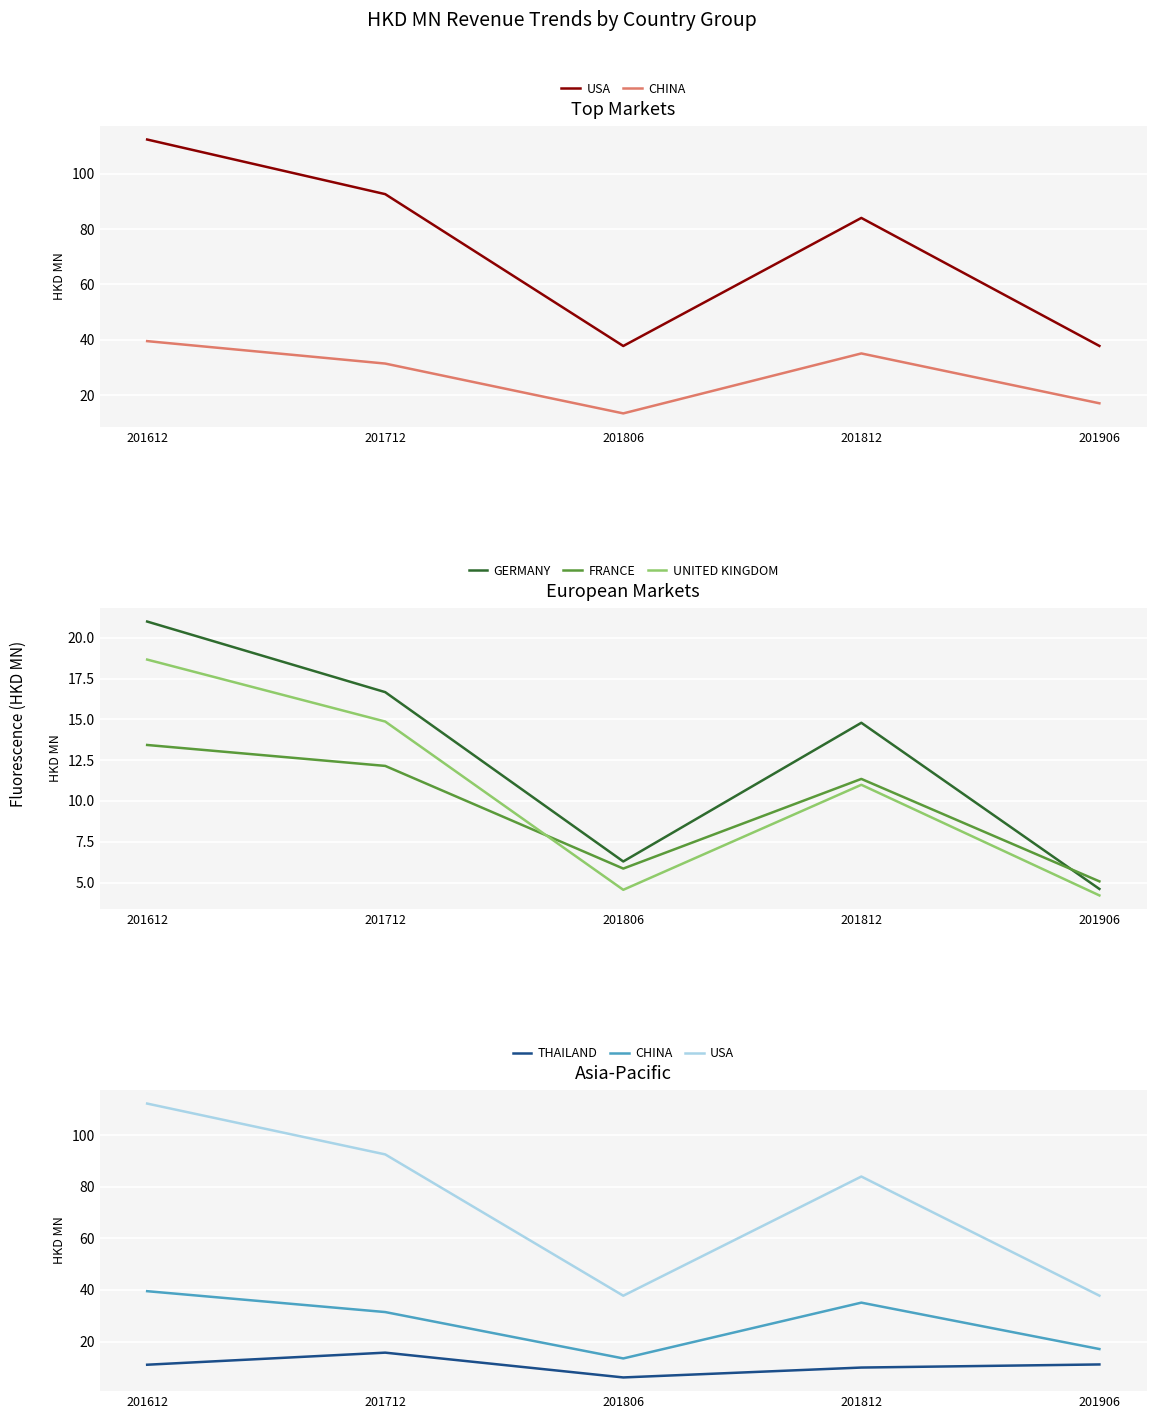

How many lines are shown in the chart?

6